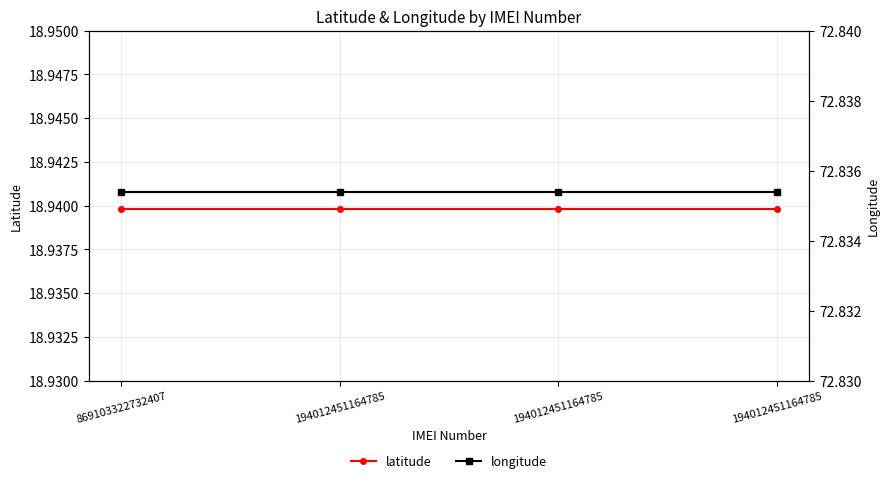

True or false: longitude has a value of 72.8 at 194012451164785.

True